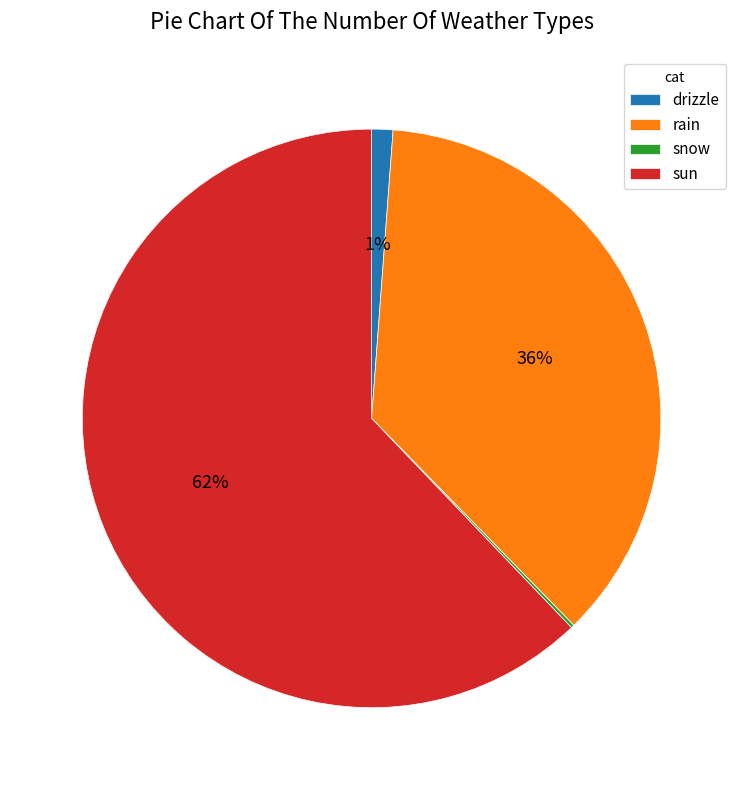

Is sun the majority of the pie?

Yes